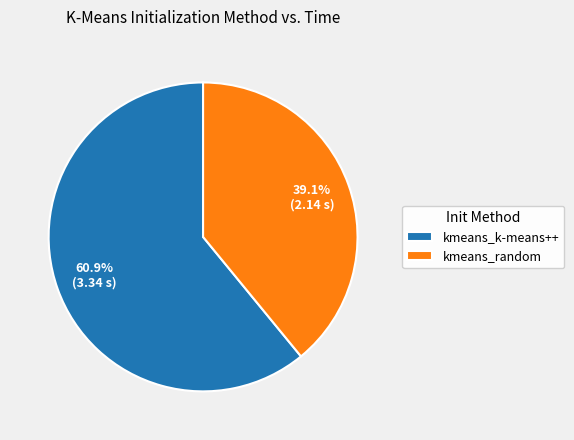

Is kmeans_random the majority of the pie?

No